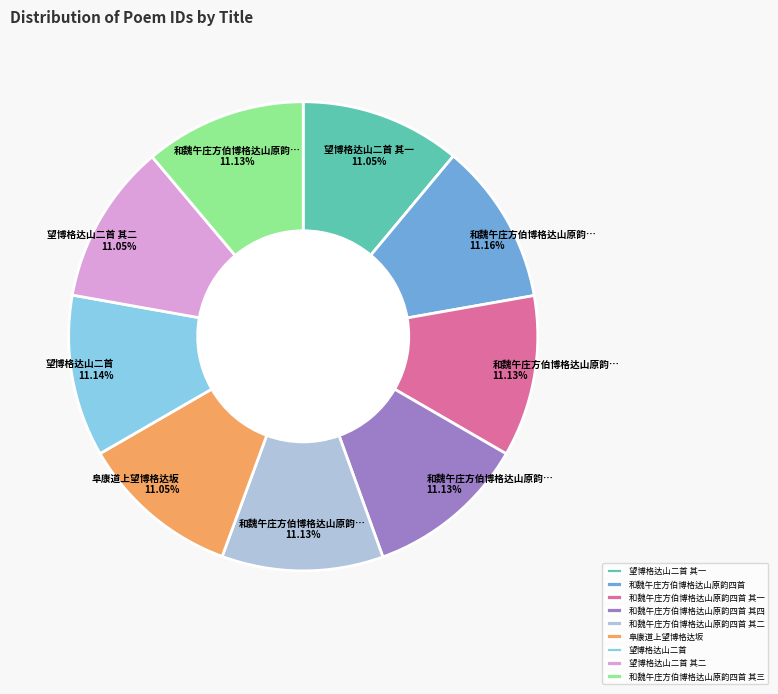

Combined, do 和魏午庄方伯博格达山原韵四首 其二 and 和魏午庄方伯博格达山原韵四首 其四 account for over 50%?

No